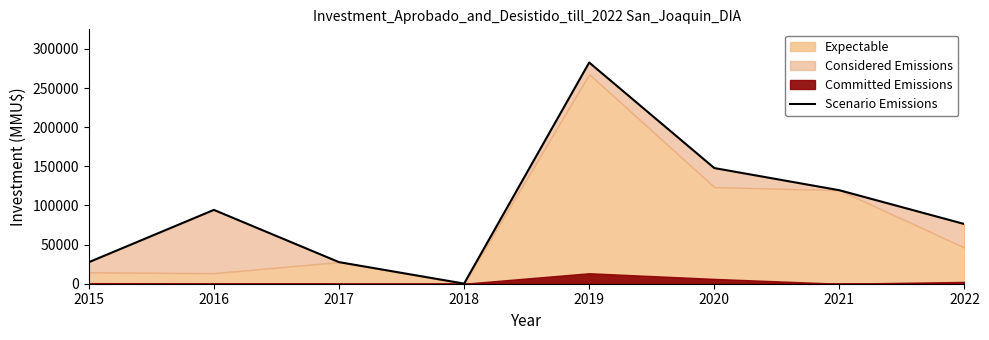

Is it true that the value at 2015 is 27500?

True